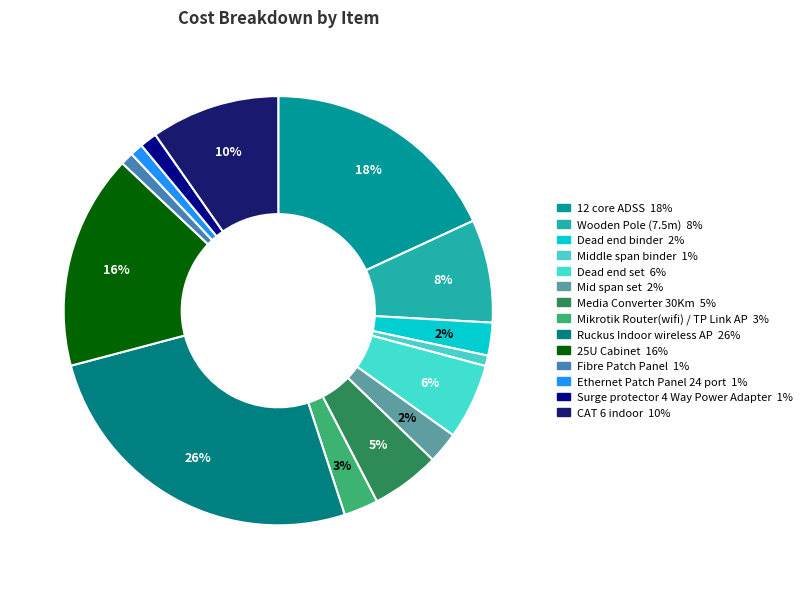

How many slices are in this pie chart?

14